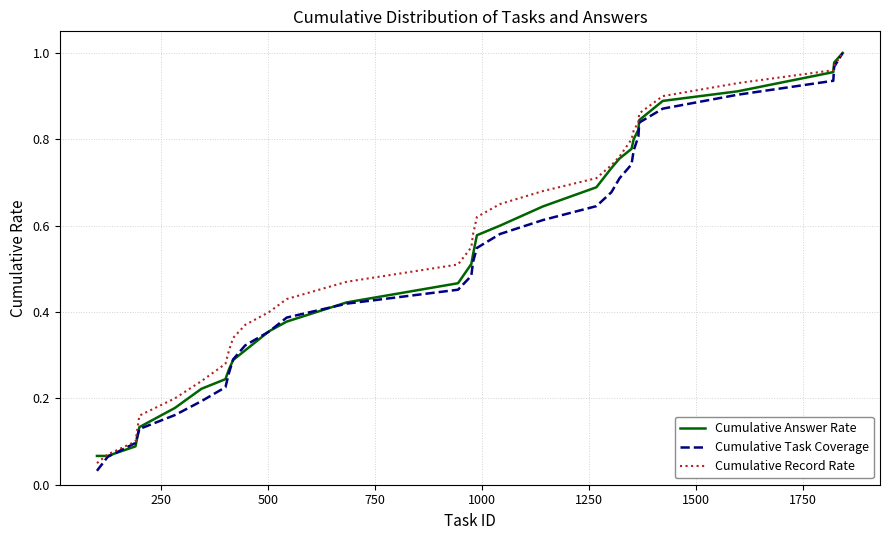

Which series has the widest spread of values?

Cumulative Task Coverage